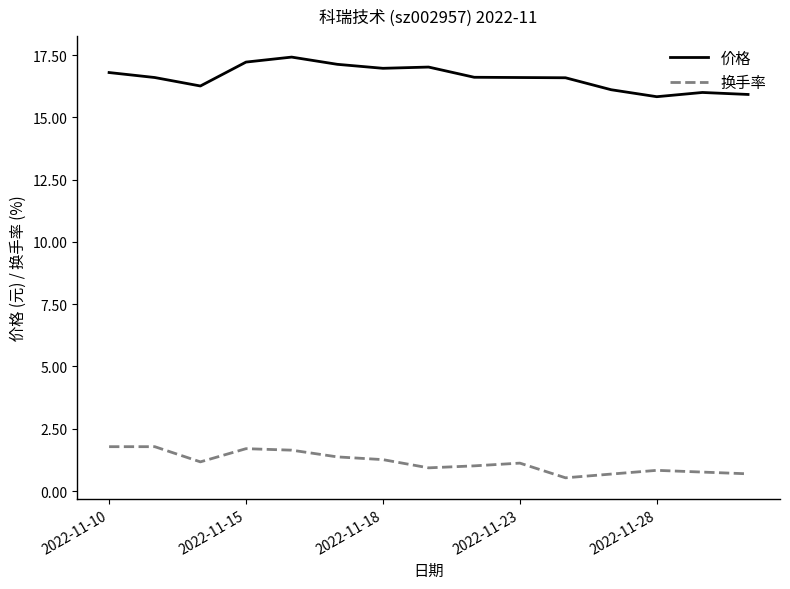

What is the smallest value displayed?

0.5